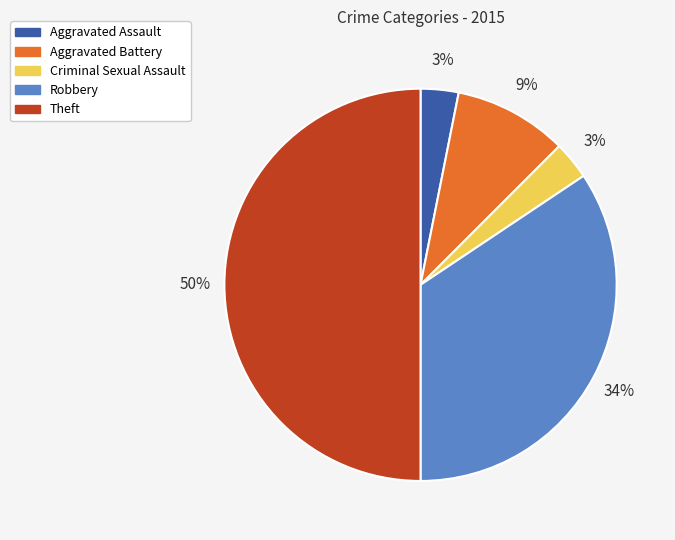

Which has a higher value, Aggravated Assault or Aggravated Battery?

Aggravated Battery